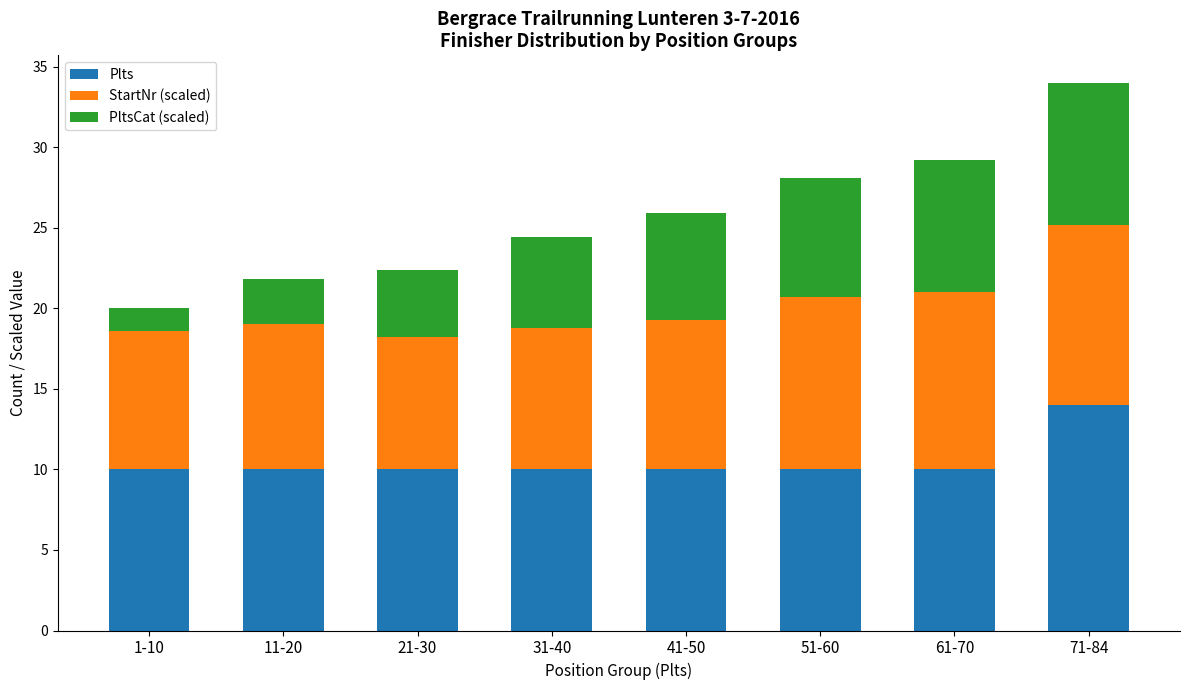

Which category has the highest value in the Plts series?

71-84